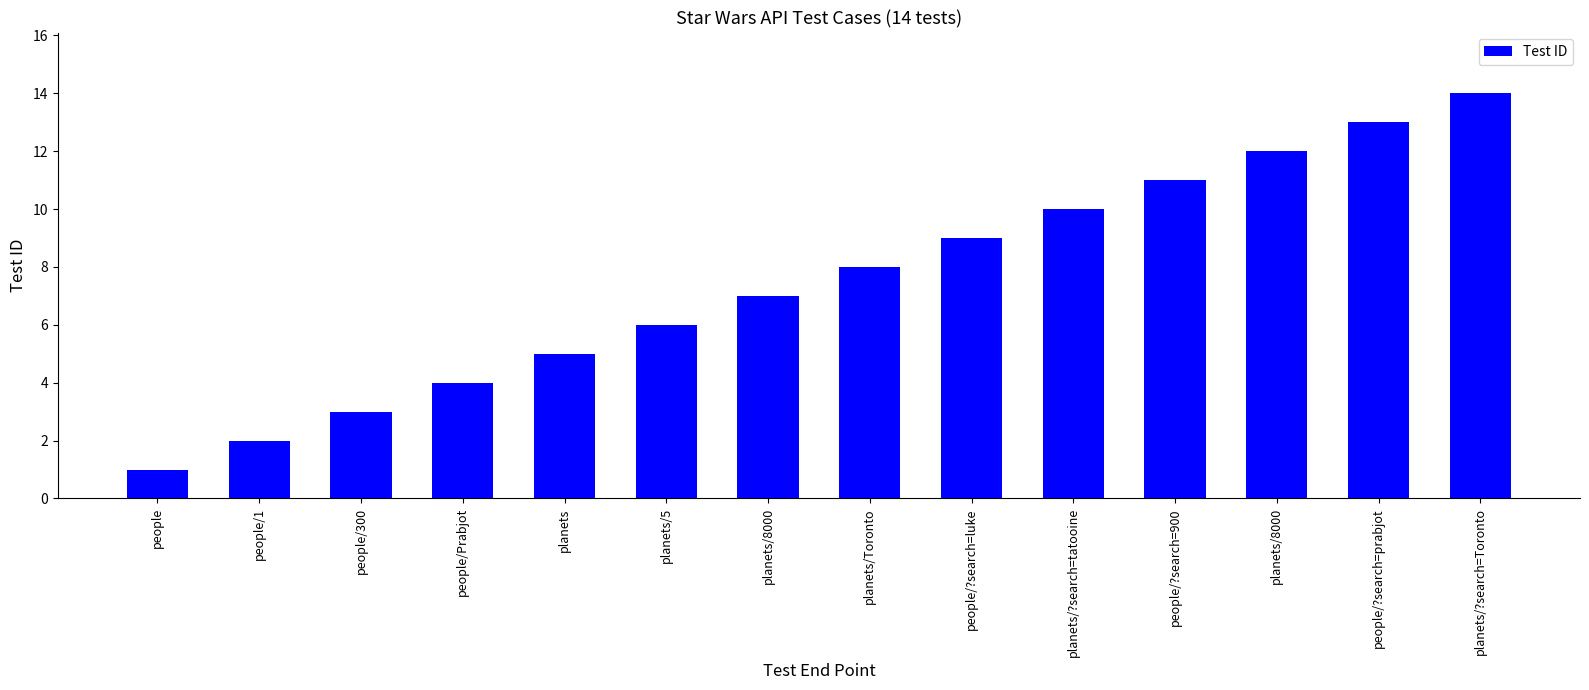

Are the bars horizontal?

No